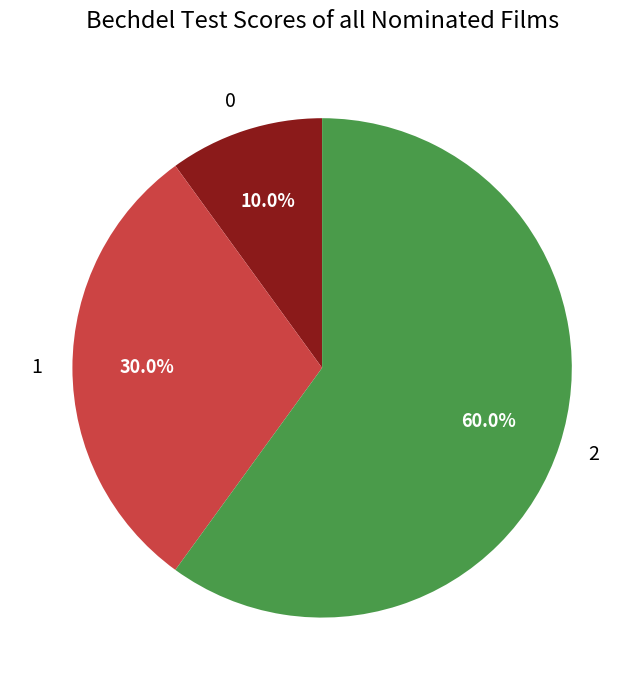

To the nearest percent, what is the difference between the 0 and 1 slice percentages?

20%